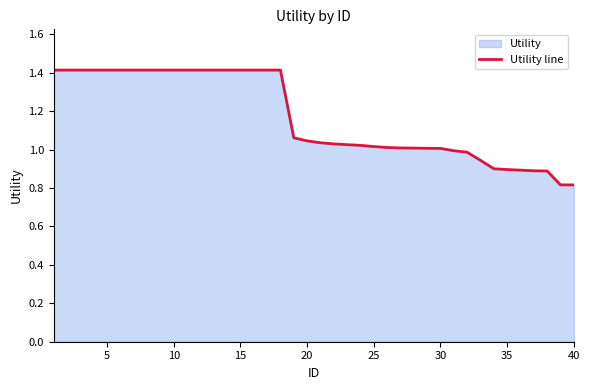

What is the difference between the maximum and minimum values?

0.6